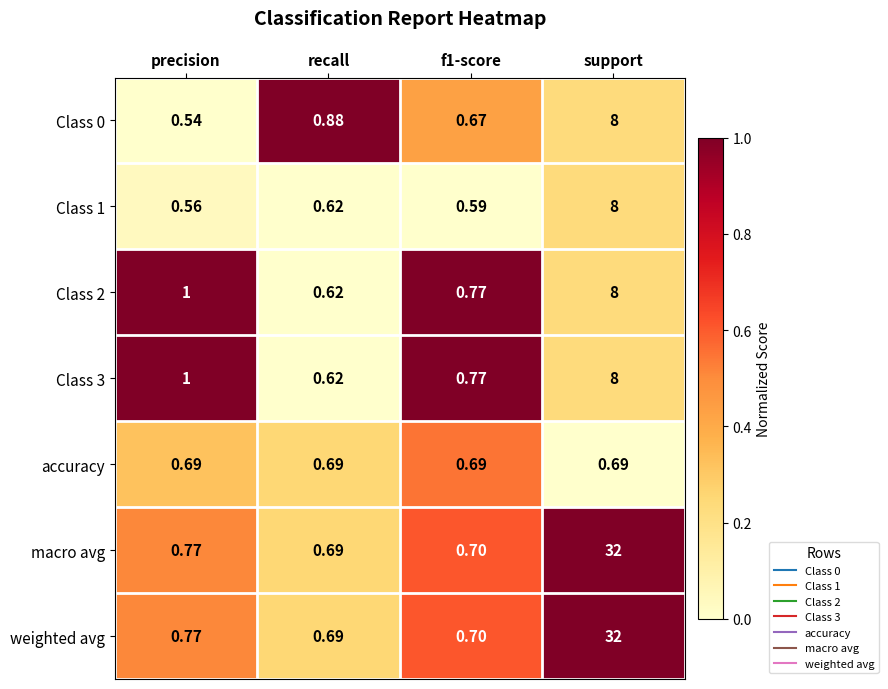

At which category does the chart reach its minimum across all series?

precision